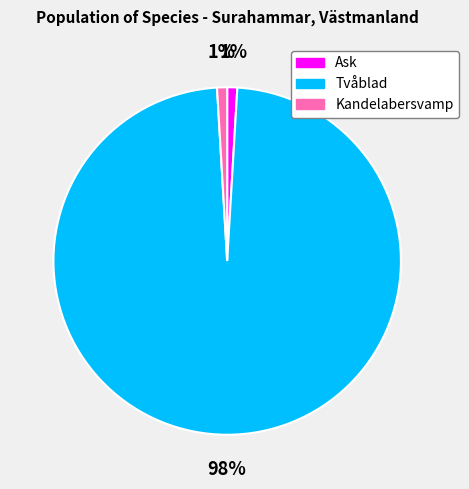

What is the ratio of the value at Ask to the value at Kandelabersvamp?

1.0